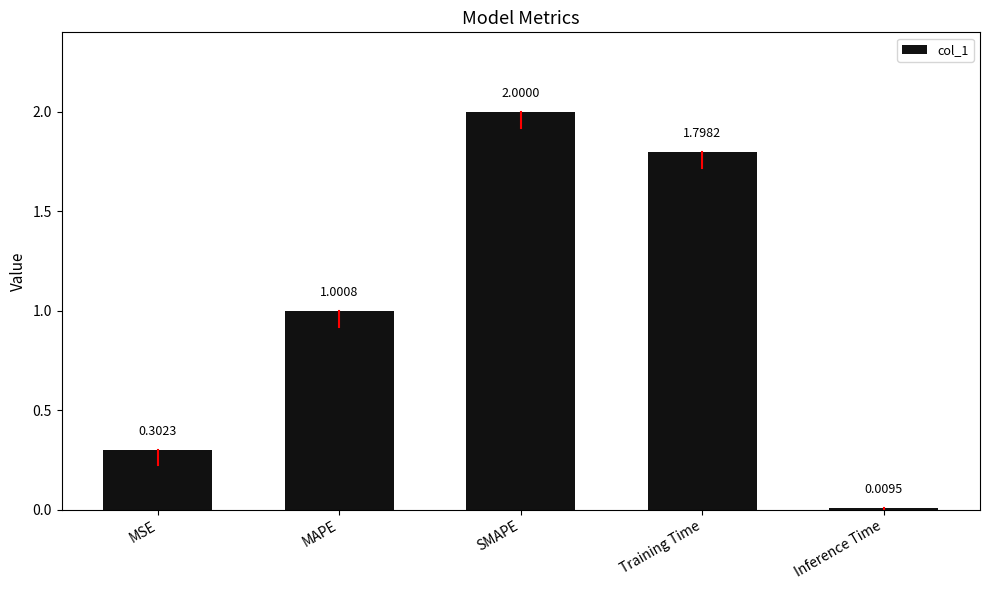

Rank the categories by value from lowest to highest.

Inference Time, MSE, MAPE, Training Time, SMAPE